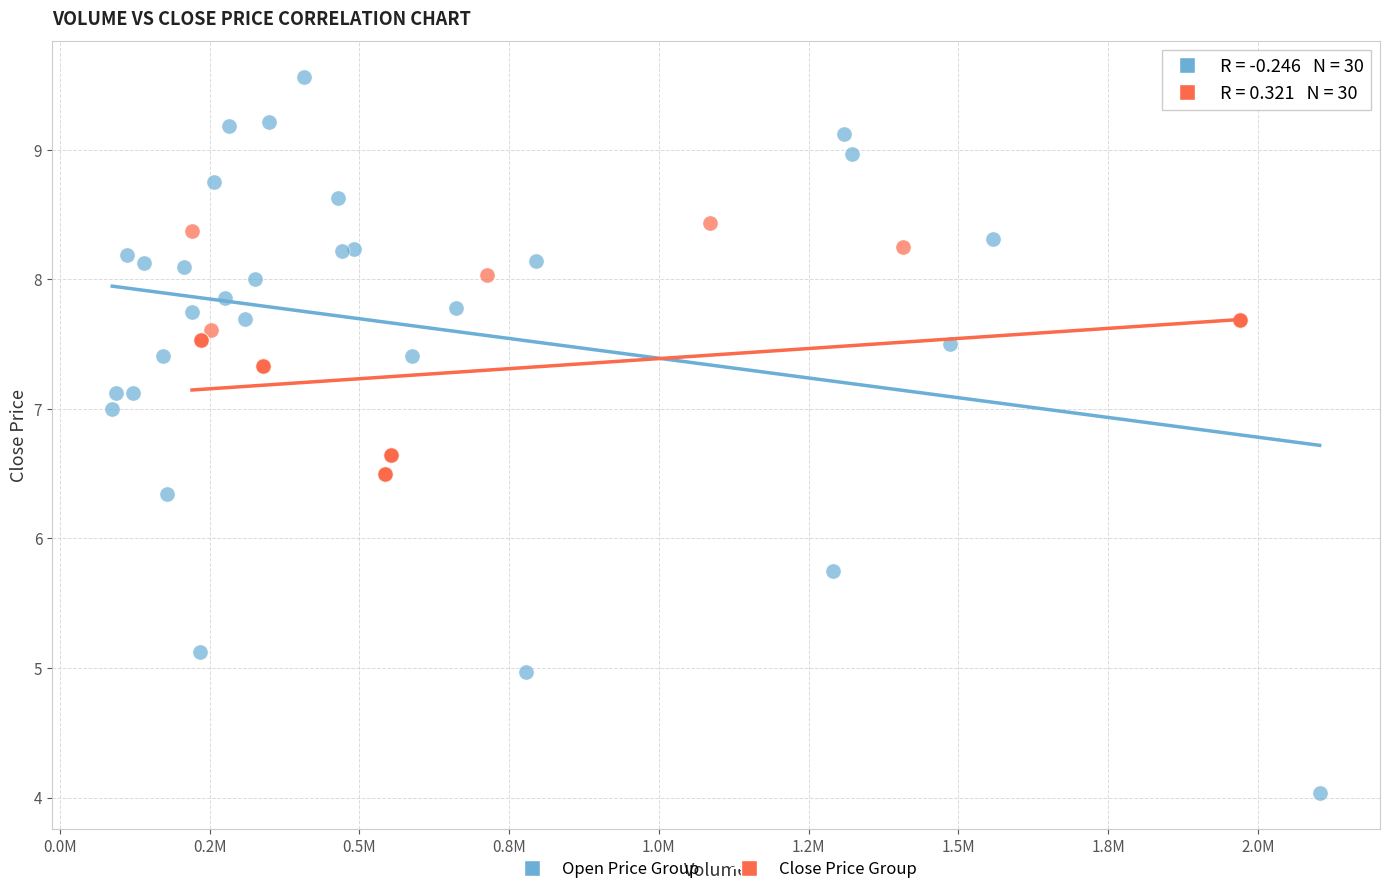

Which series reaches the maximum Y coordinate?

Open Price Group